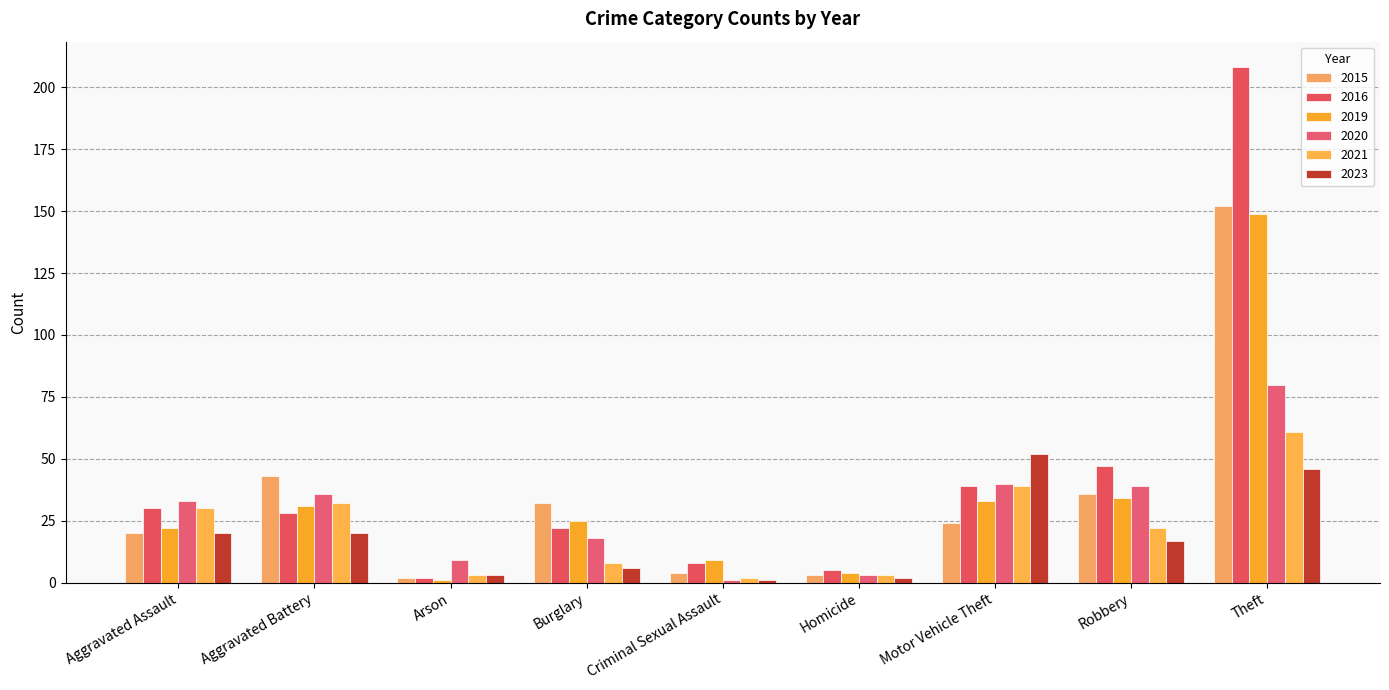

Which category has the highest value in the 2020 series?

Theft